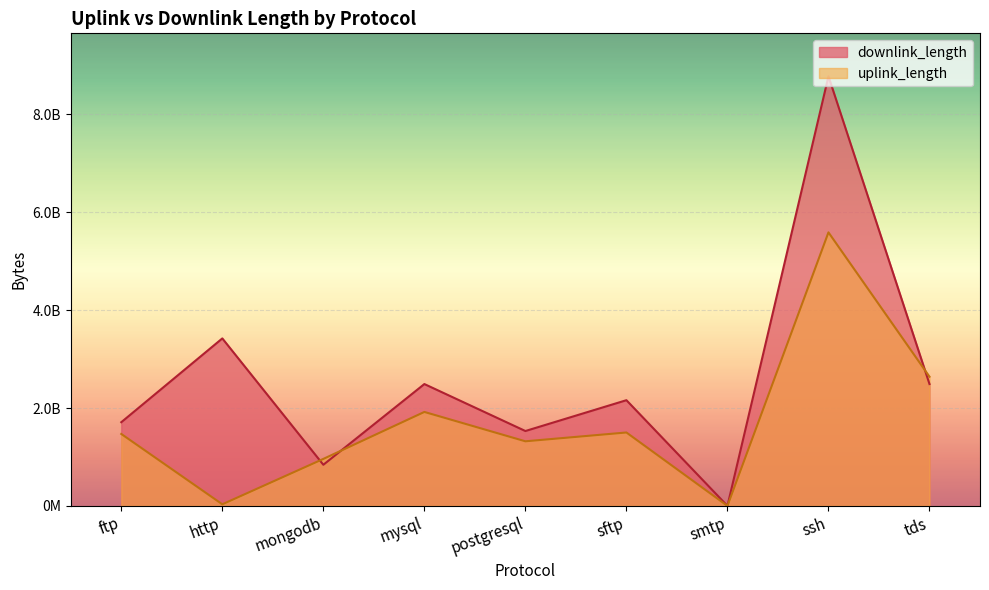

The chart shows a value of 14406404806 at ssh. True or false?

False